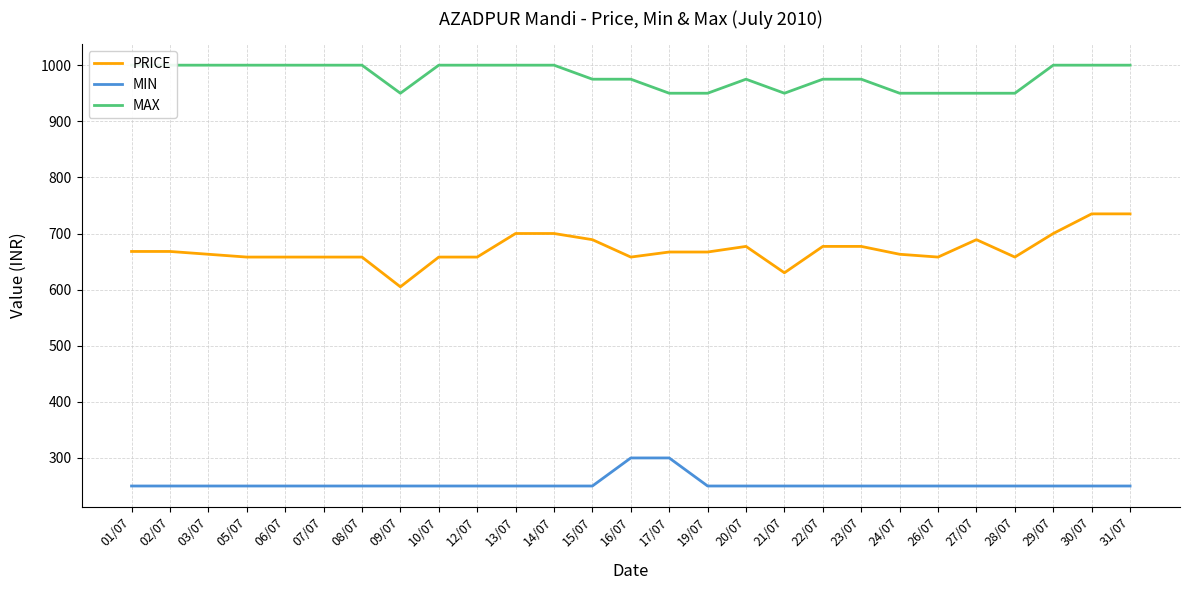

Read the MIN value at 22/07, to the nearest 5.

250